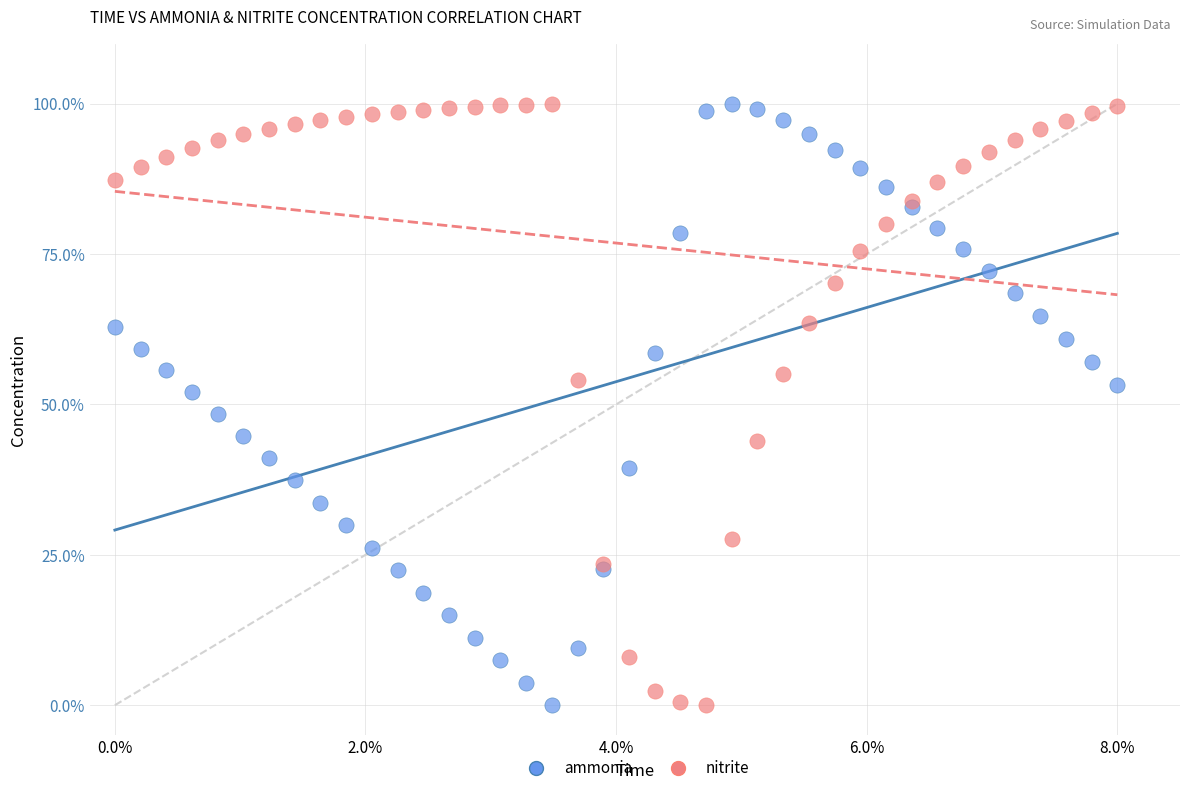

What are all the series names shown in the legend?

ammonia, nitrite